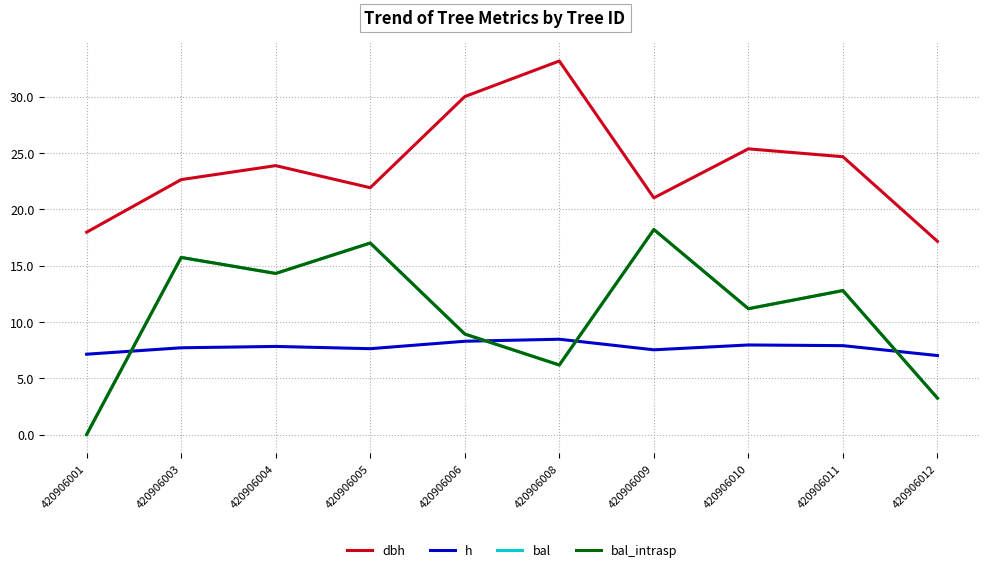

Which series changed the most between 420906004 and 420906008?

dbh